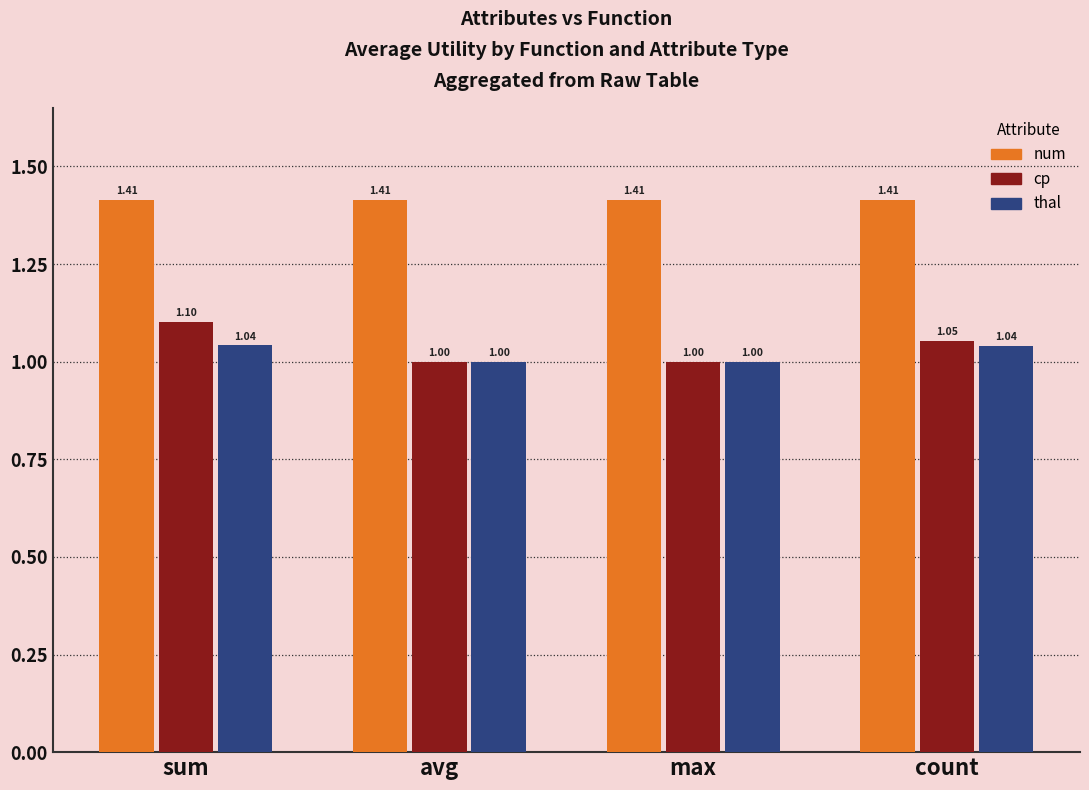

What is the label of the 1st bar from the left?

sum